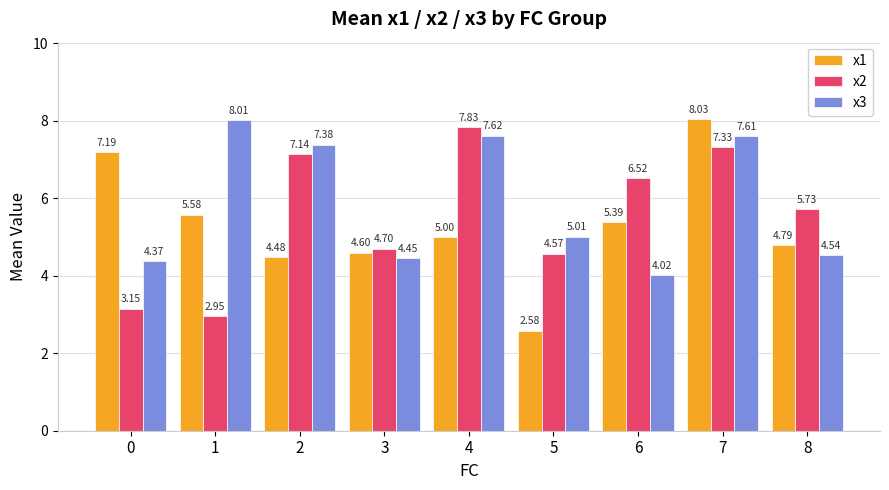

The x3 series shows 11.6 at 1. True or false?

False